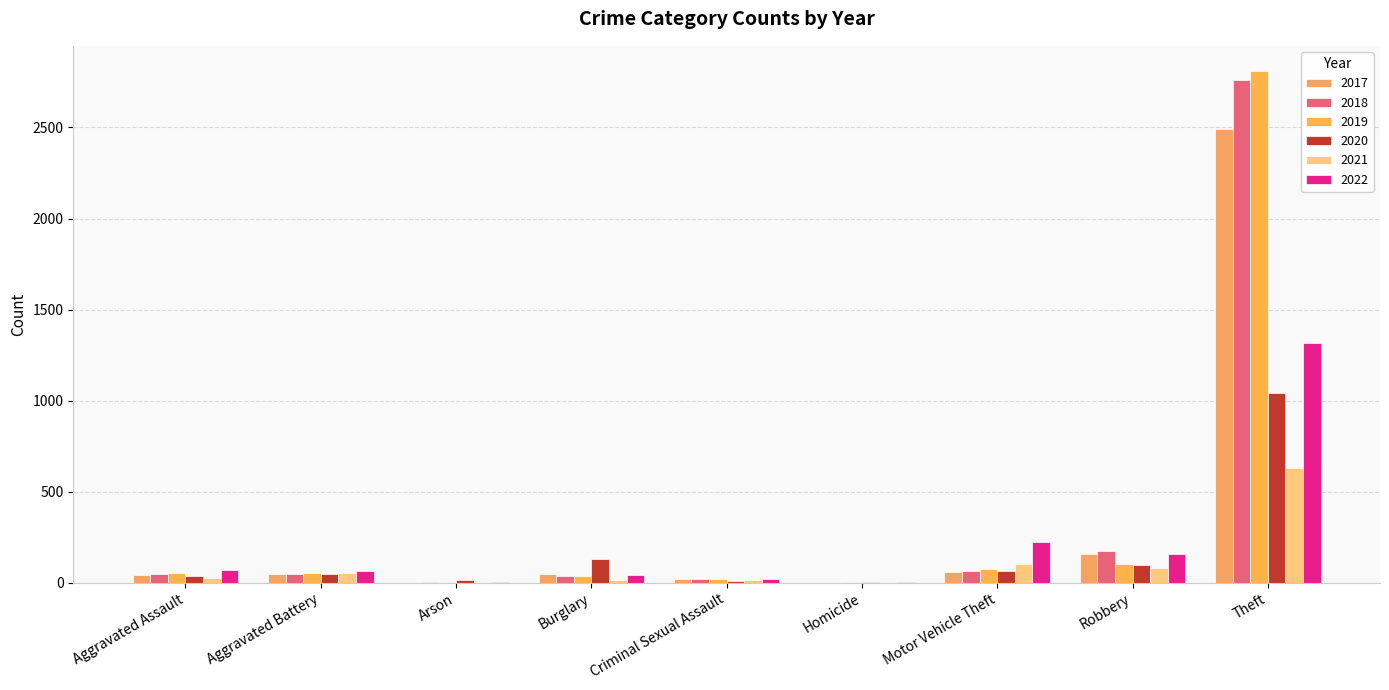

Does the chart contain stacked bars?

No